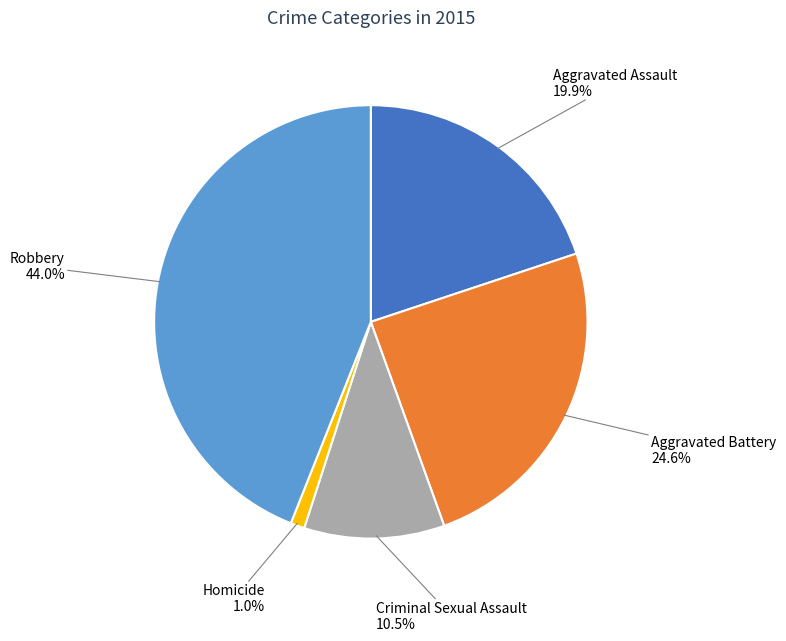

Count the number of slices in the pie.

5